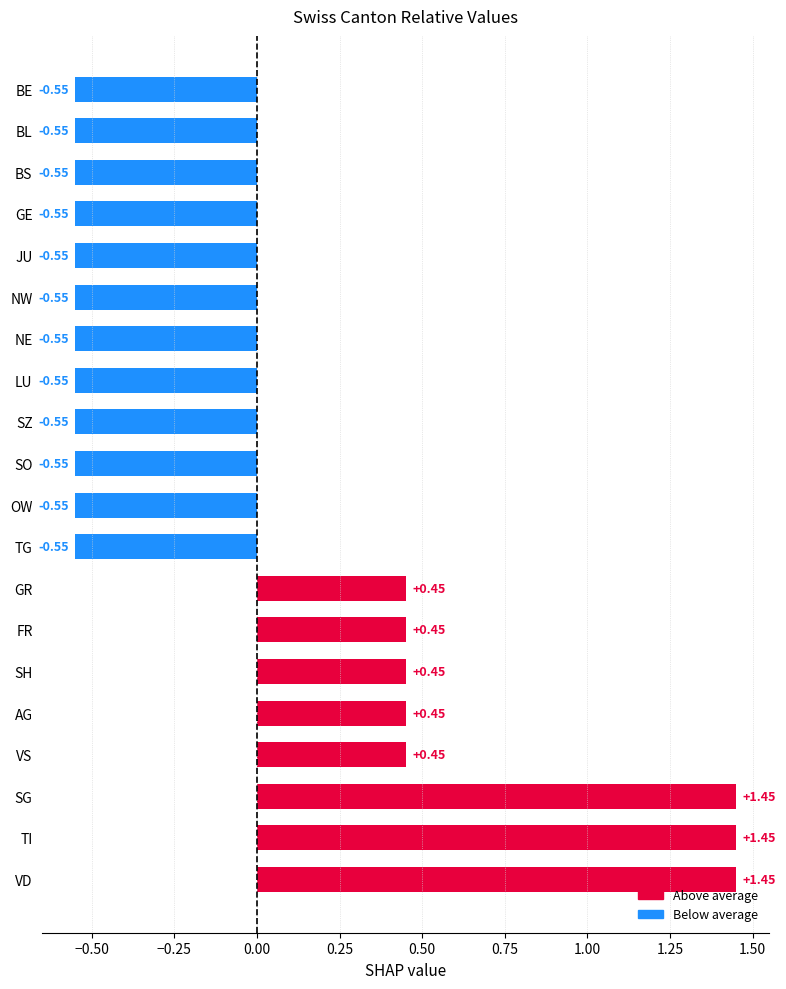

What is the sum of the values at LU and TI?

0.9